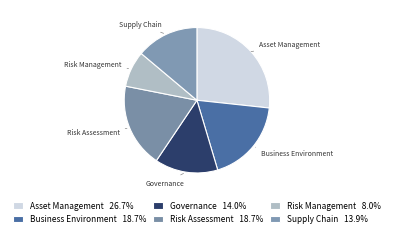

How many slices are in this pie chart?

6